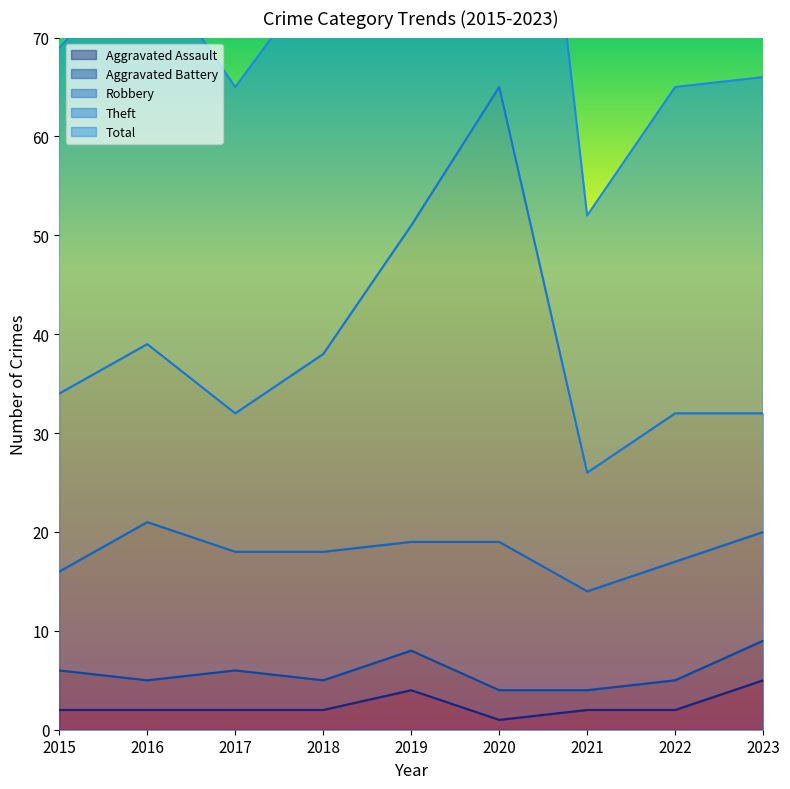

At which label is Total closest to 91?

2019